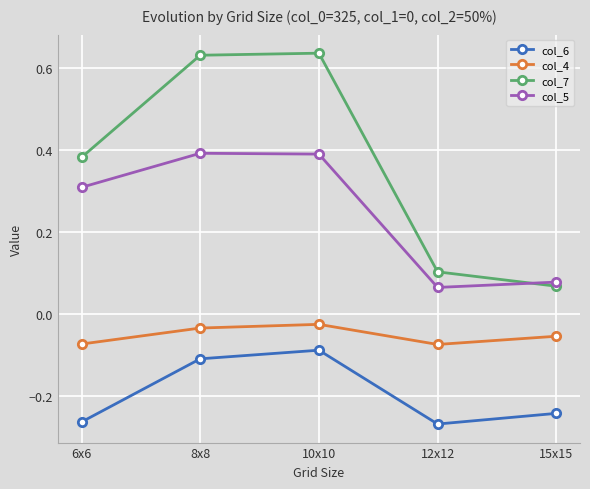

Rank the series by their maximum value, from lowest to highest.

col_6, col_4, col_5, col_7